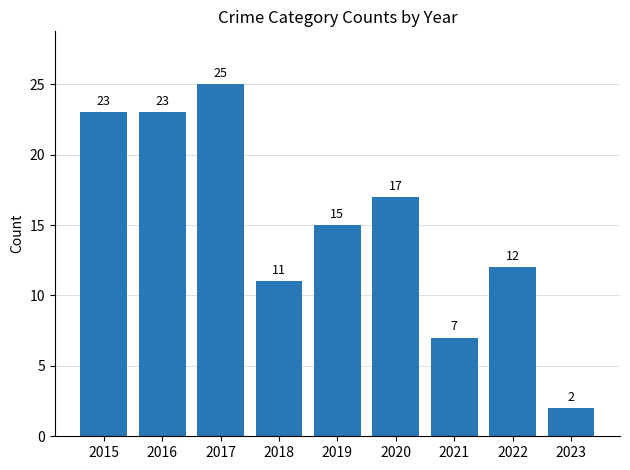

What is the greatest value displayed?

25